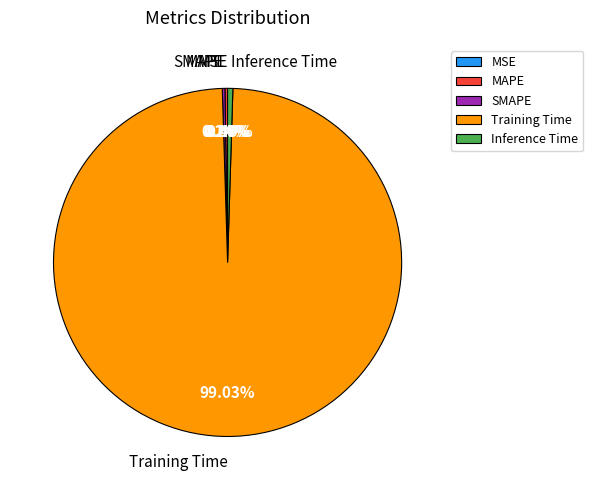

Which slice is the largest?

Training Time